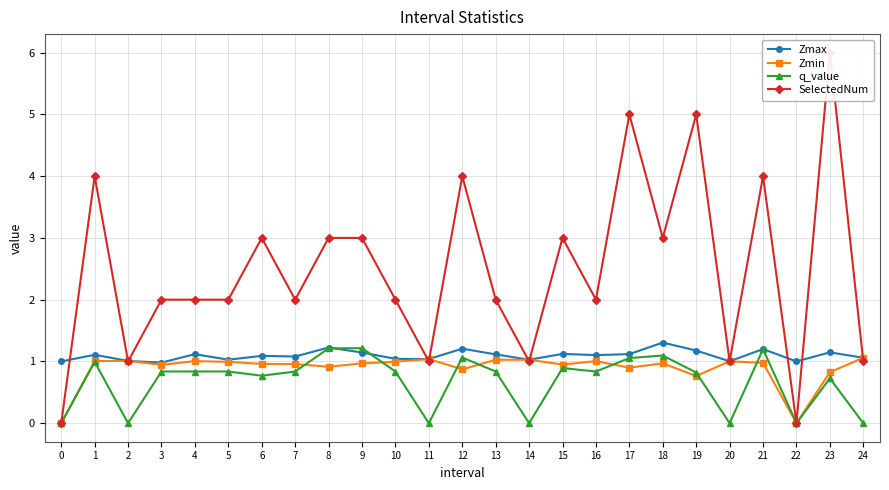

Between which two adjacent categories do Zmin and SelectedNum first intersect?

1 and 2